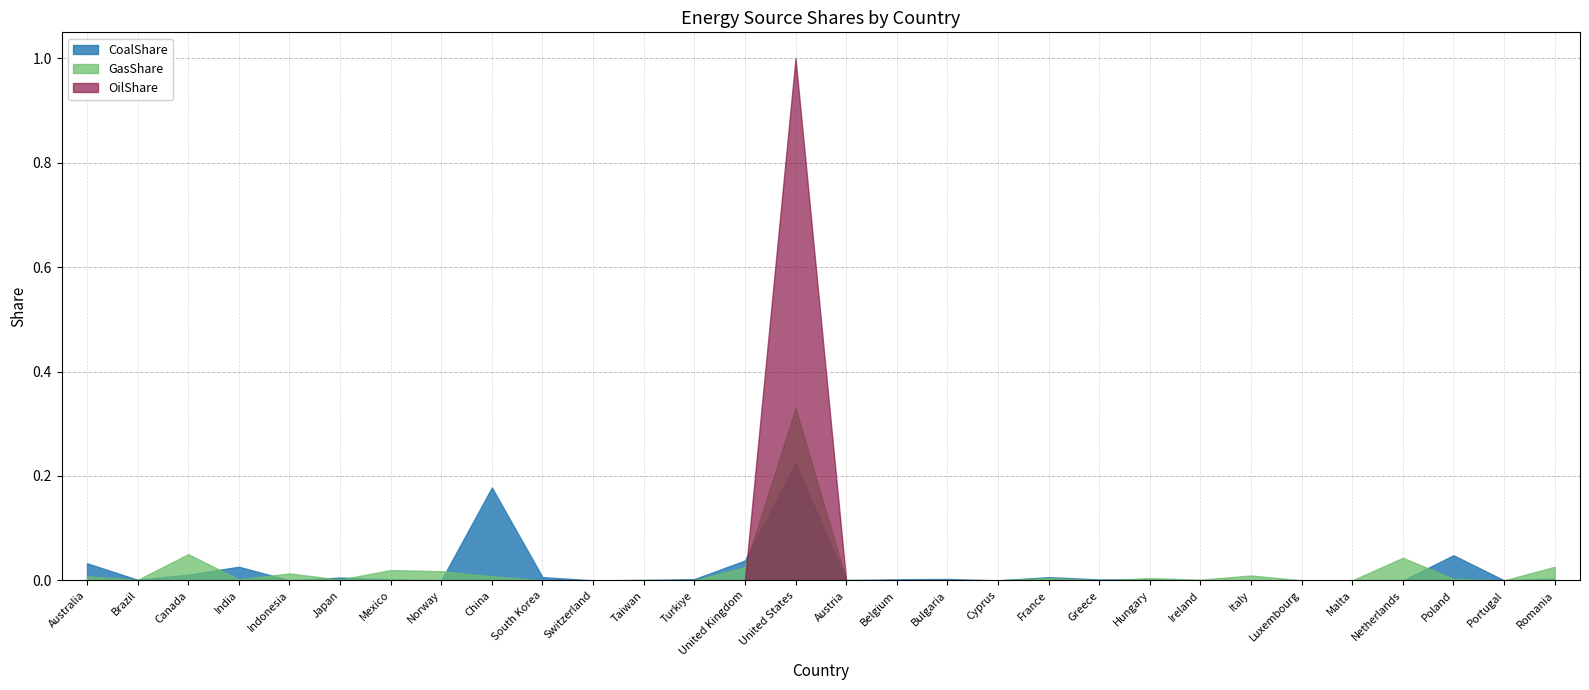

Which series changed the most between Brazil and Indonesia?

GasShare